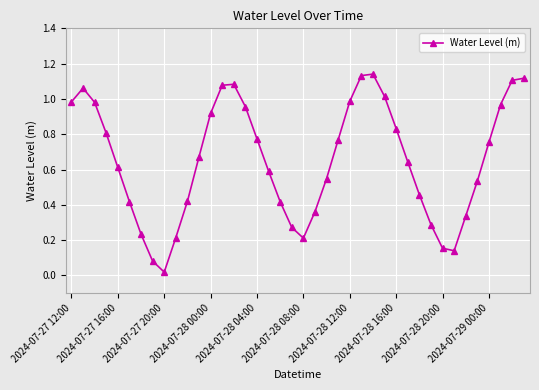

What is the sum of all values?

26.1